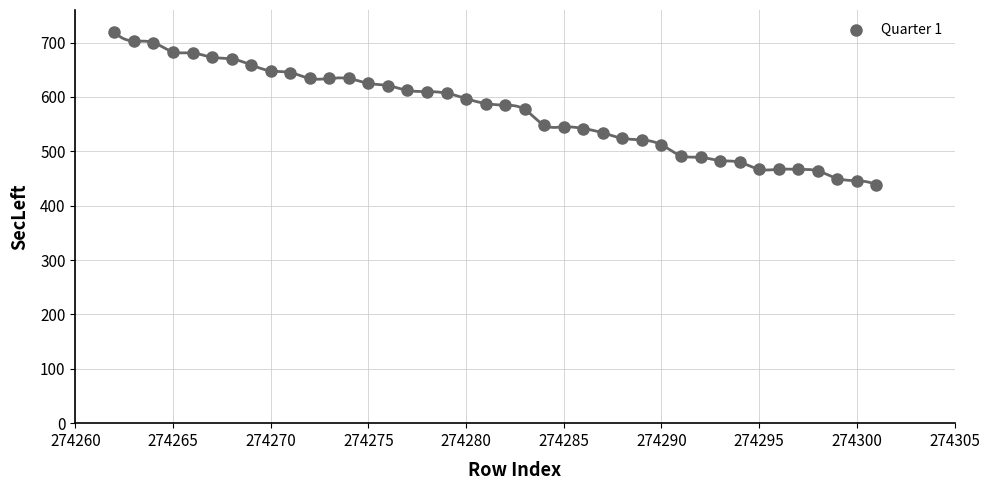

What is the range of Y values (max minus min)?

282